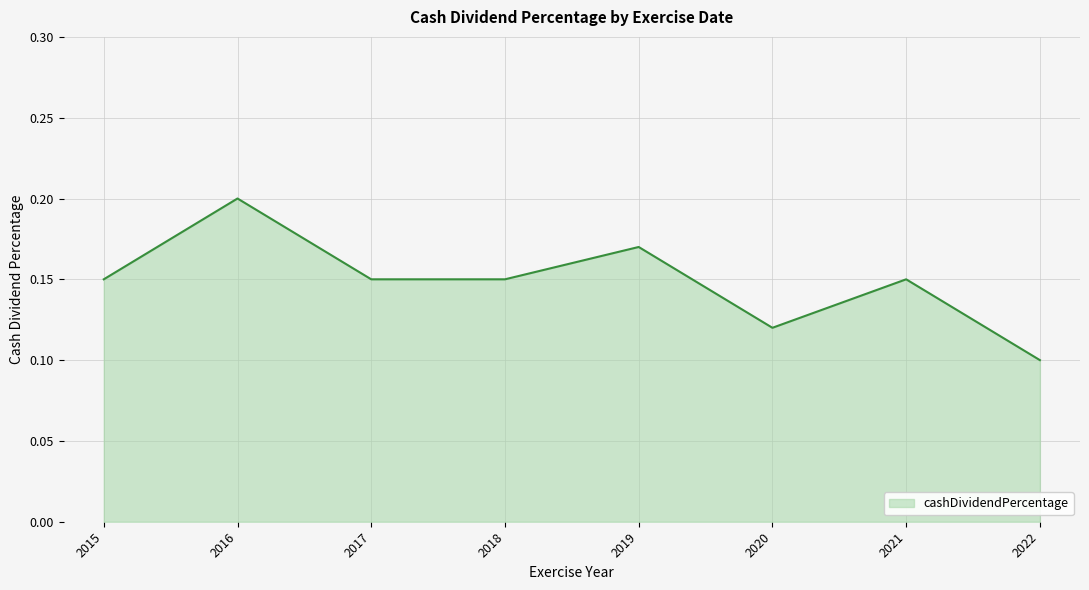

True or false: the data shows 0.1 at 2015.

True